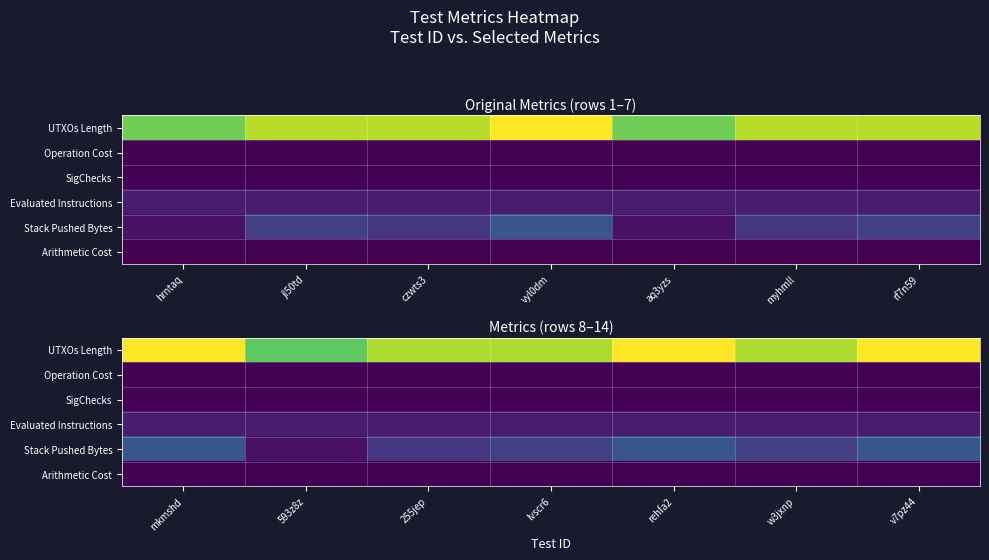

True or false: UTXOs Length has a value of 37 at rehfa2.

False